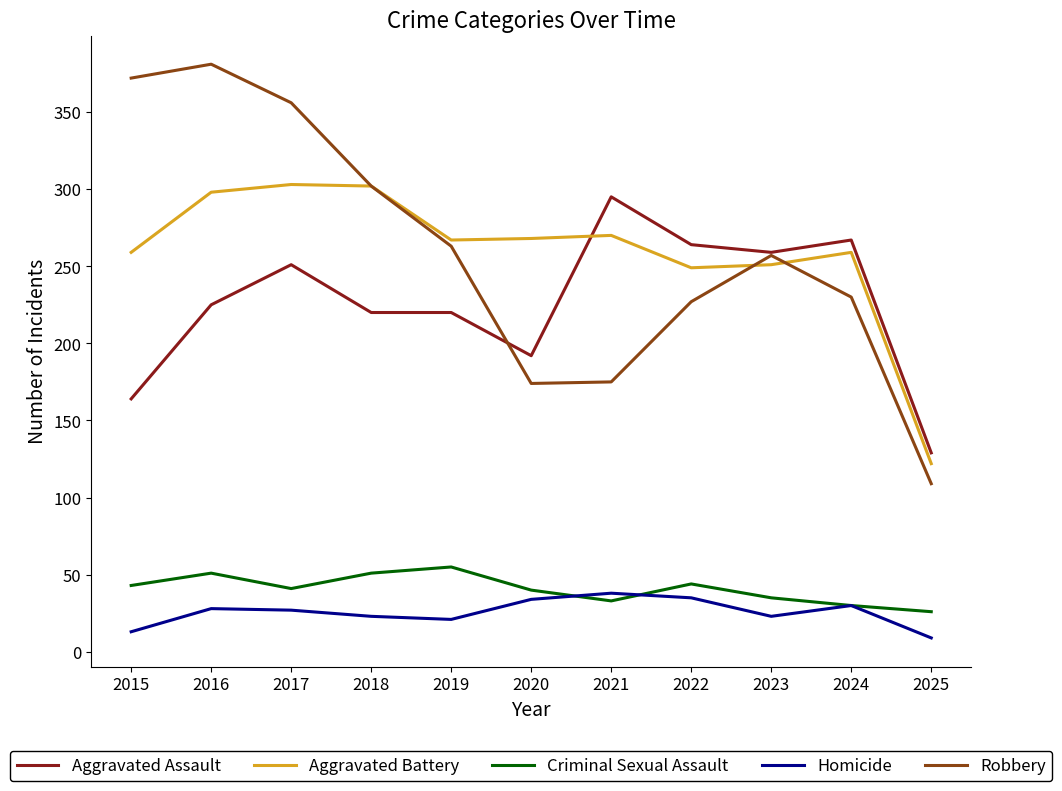

At 2016, list the series in order from largest to smallest.

Robbery, Aggravated Battery, Aggravated Assault, Criminal Sexual Assault, Homicide